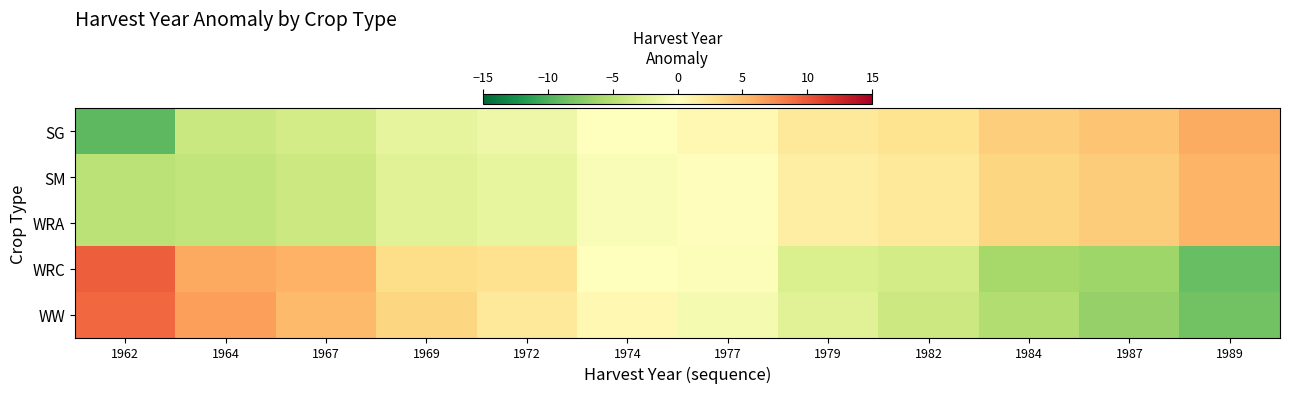

At 1979, list the series in order from smallest to largest.

WRC, WW, SM, WRA, SG